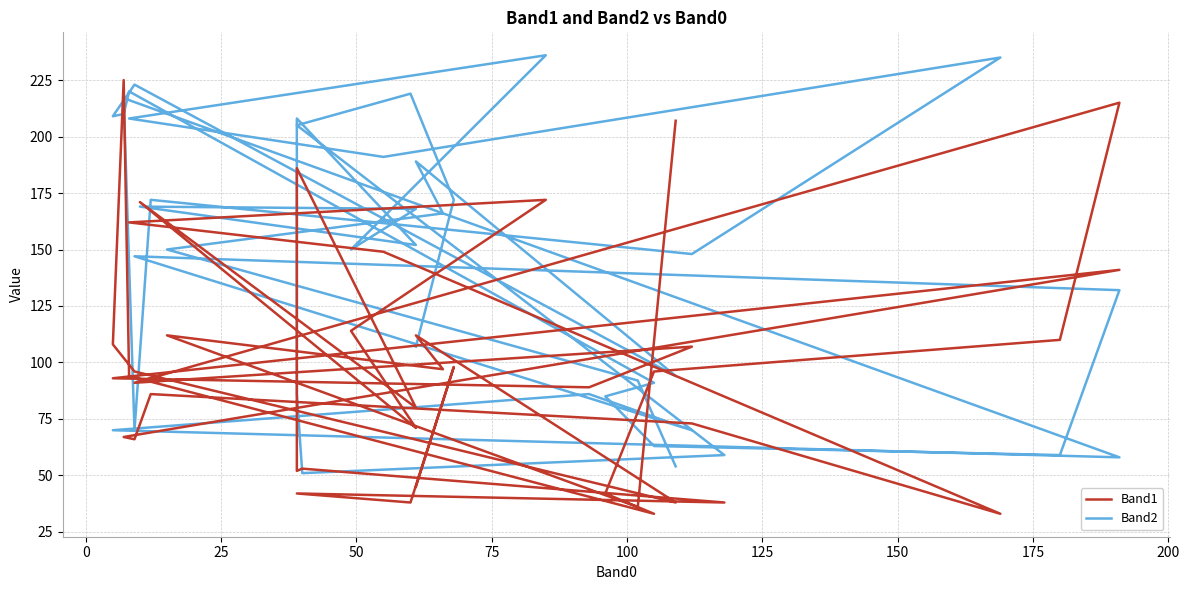

Does the chart have visible grid lines?

Yes